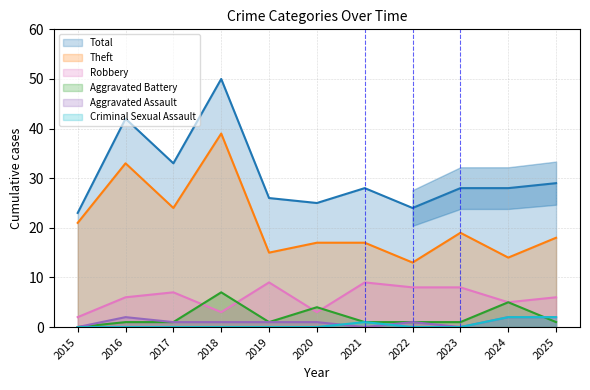

What is the difference between the Theft values at 2021 and 2022?

4